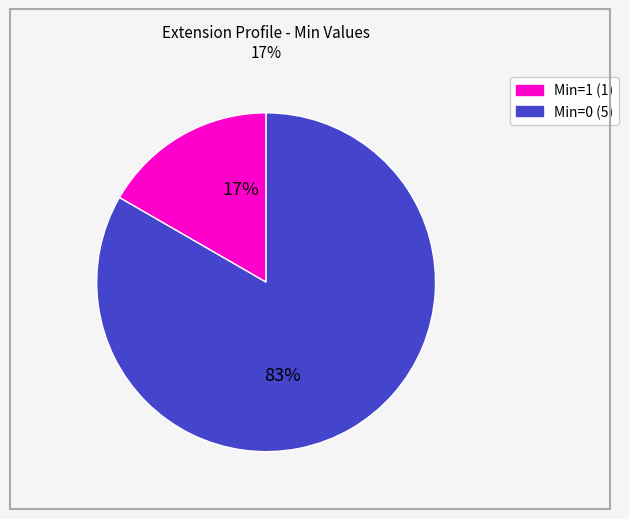

Is there a majority slice in this chart?

Yes